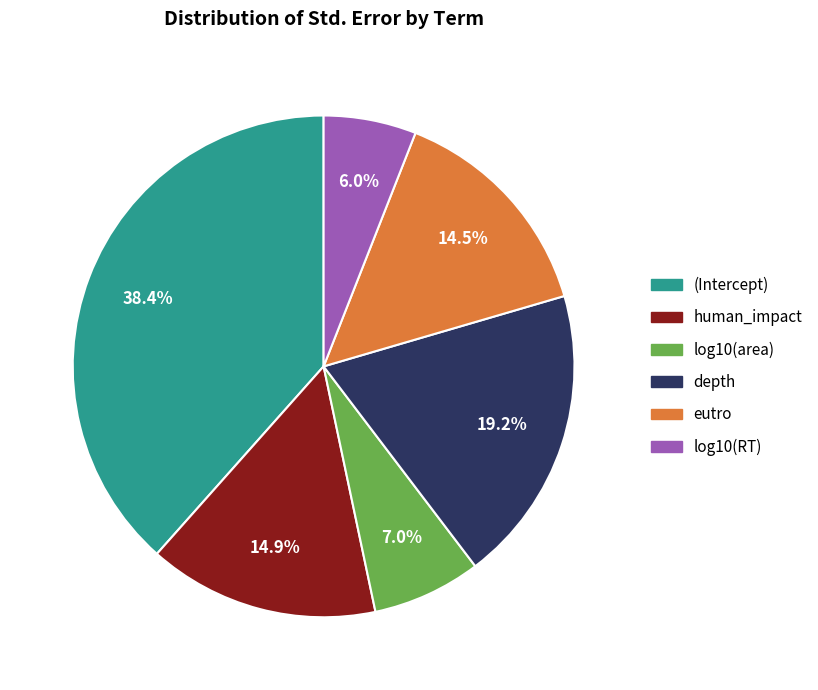

True or false: depth accounts for 19% of the total.

True